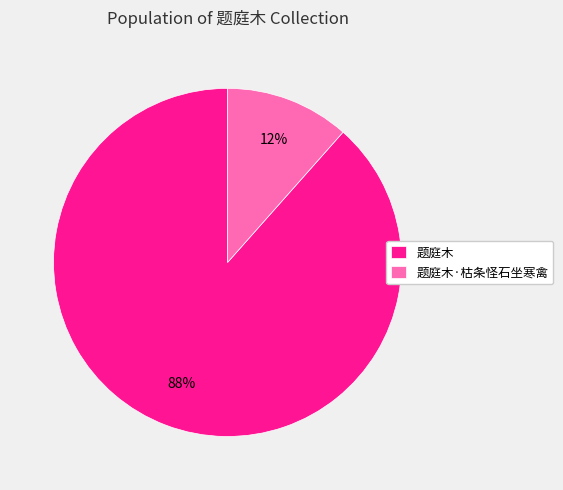

Which has a higher value, 题庭木·枯条怪石坐寒禽 or 题庭木?

题庭木